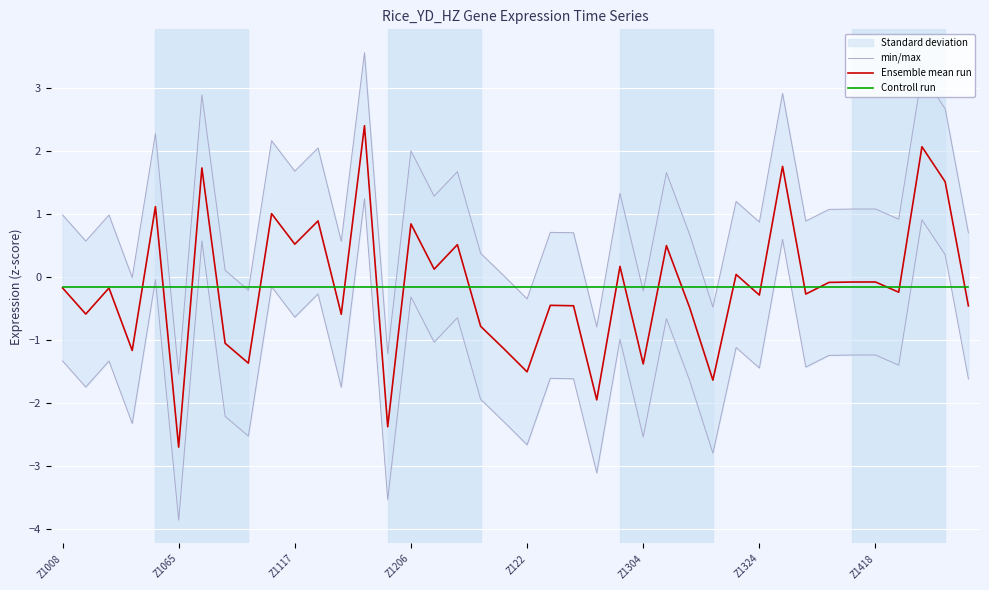

At which label is min/max closest to 1?

Z1008